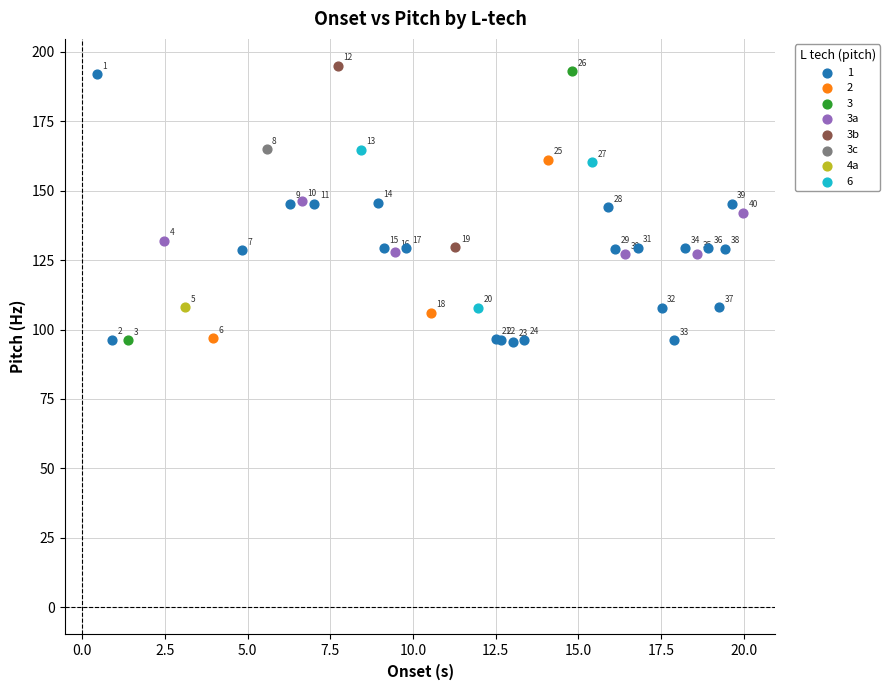

Which series reaches the minimum Y coordinate?

1